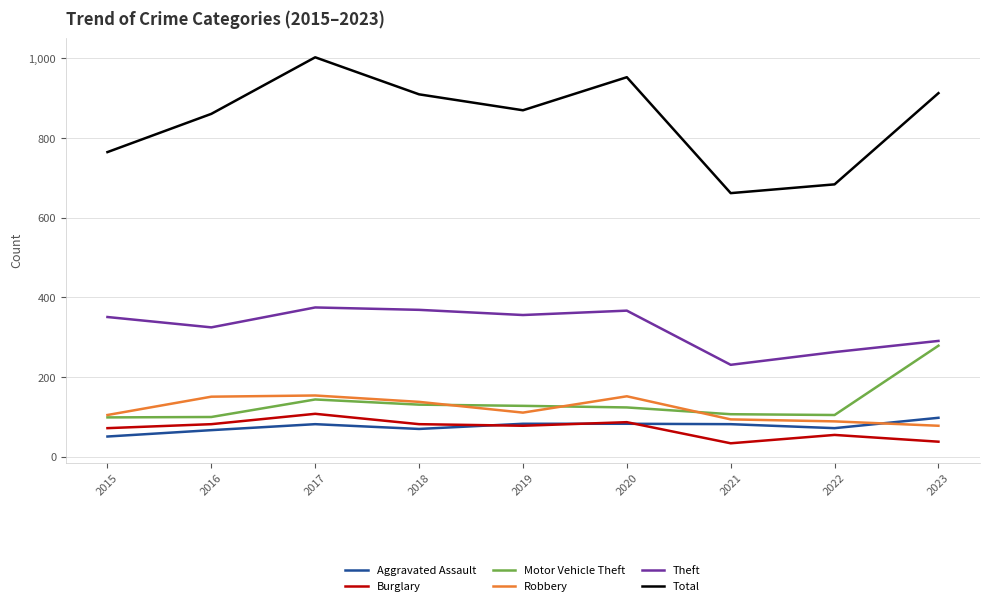

The value of Theft at 2019 is 356. True or false?

True